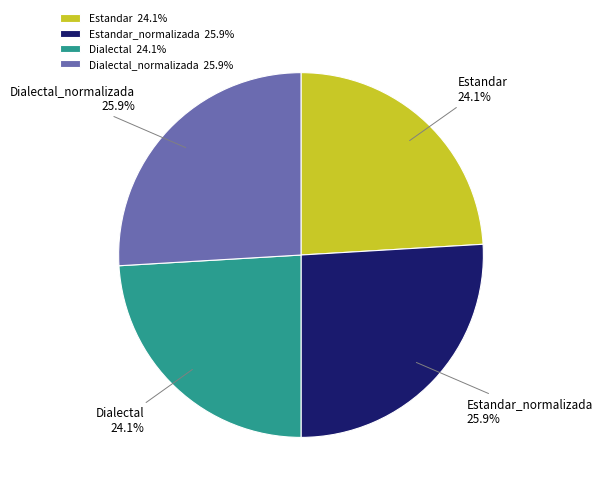

Is it true that Estandar_normalizada is 26% of the pie?

True